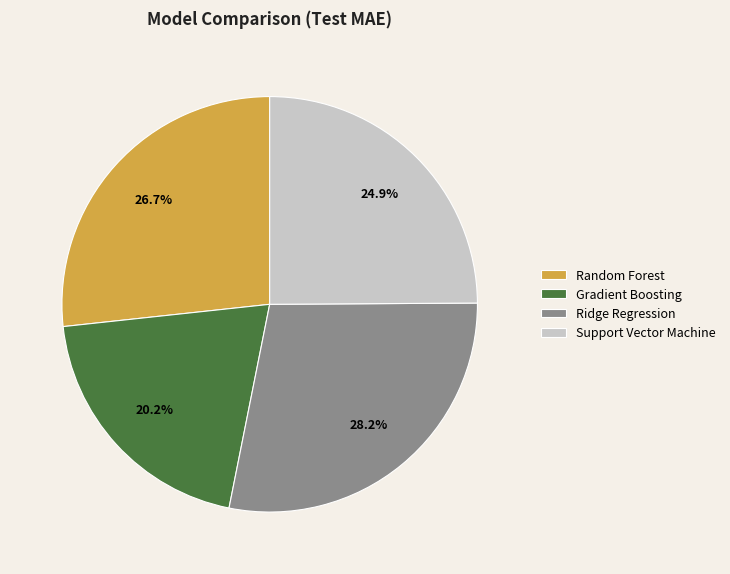

Which category has the smallest portion of the pie?

Gradient Boosting